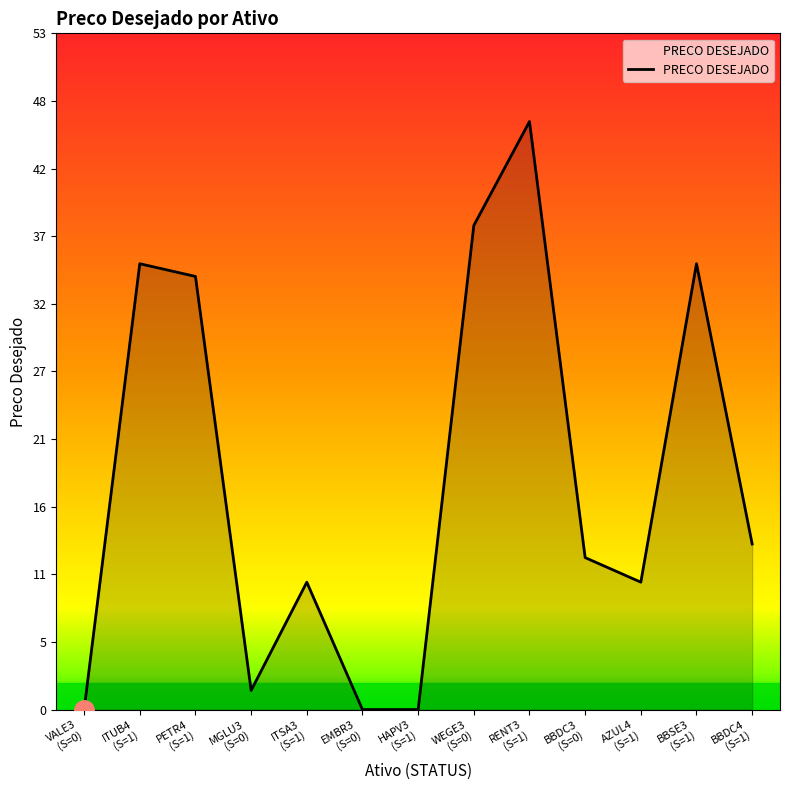

What is the difference between the maximum and minimum values?

46.2